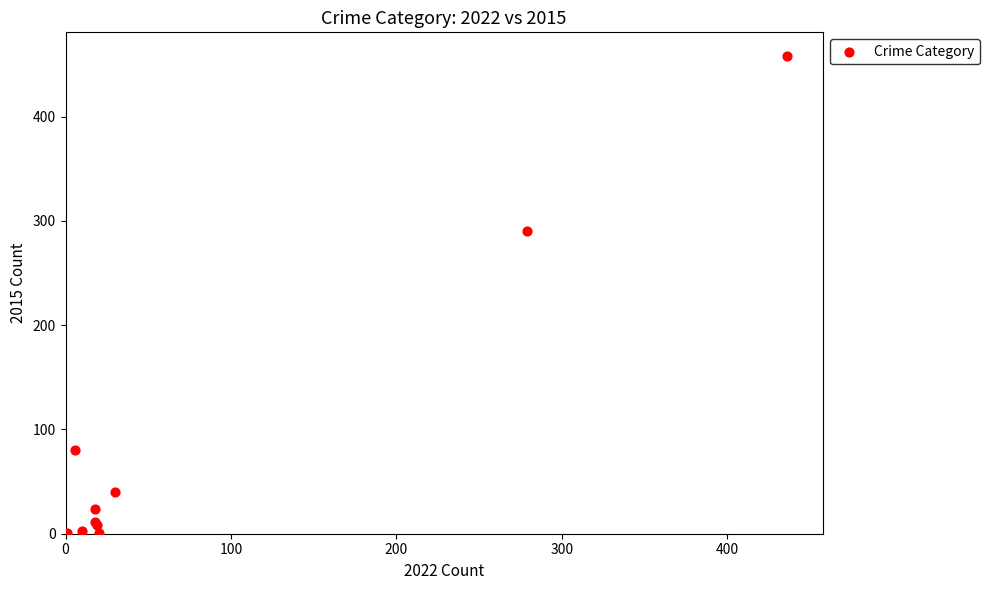

What Y value in the scatter plot is closest to 229?

290